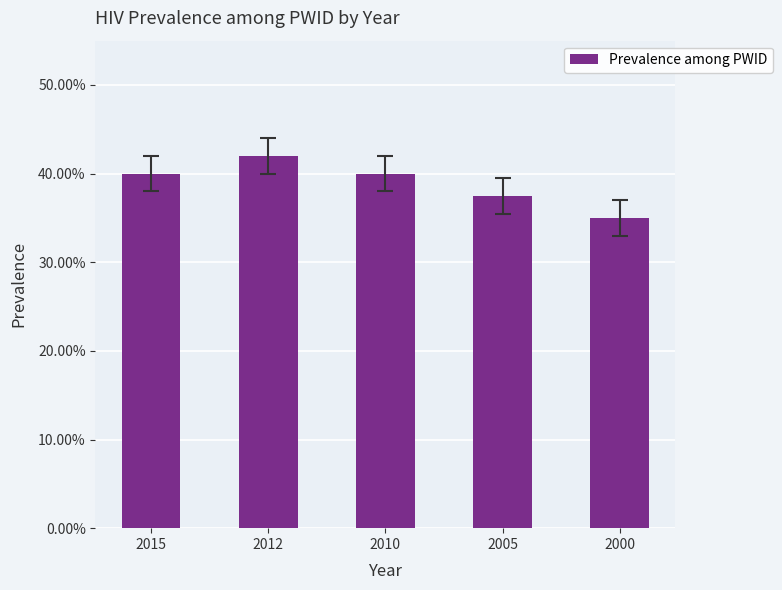

Reading right to left, list all the values displayed in this chart.

0.3	0.4	0.4	0.4	0.4